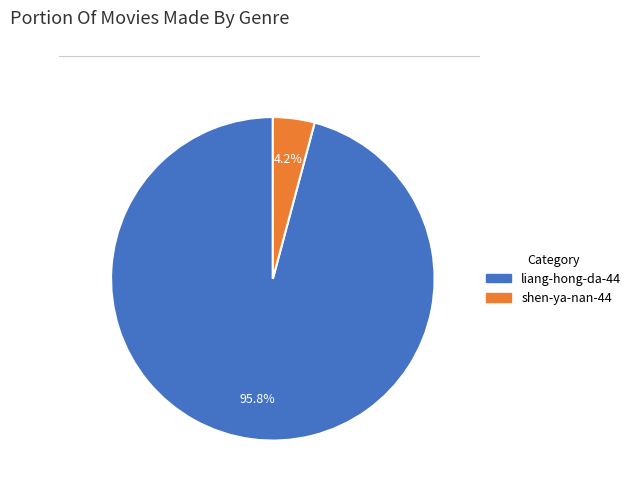

How many segments does this pie chart have?

2